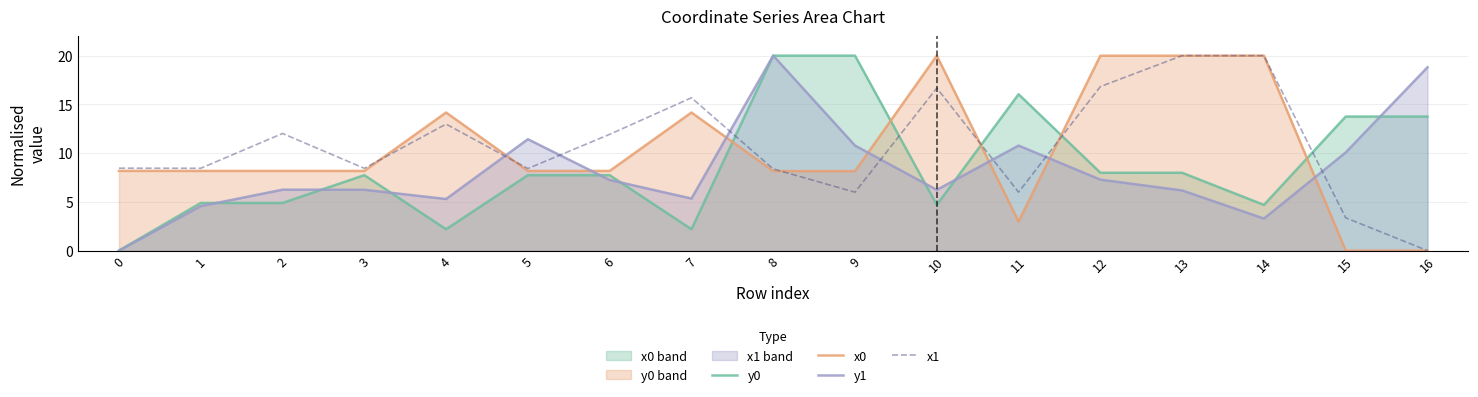

What are all the series names shown in the legend?

y0, x0, y1, x1